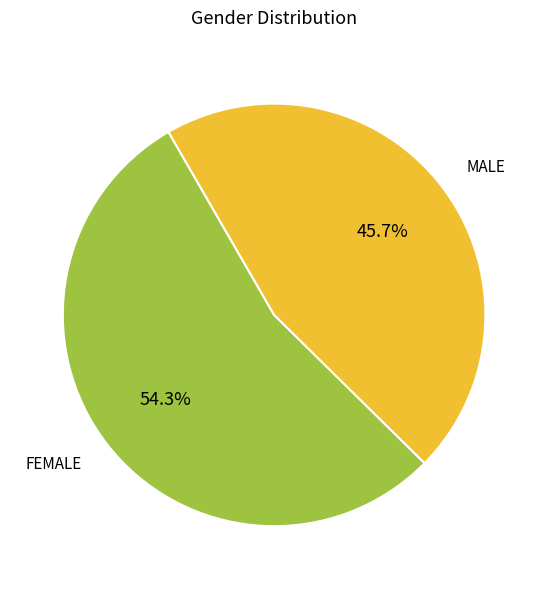

Does any single category account for the majority?

Yes